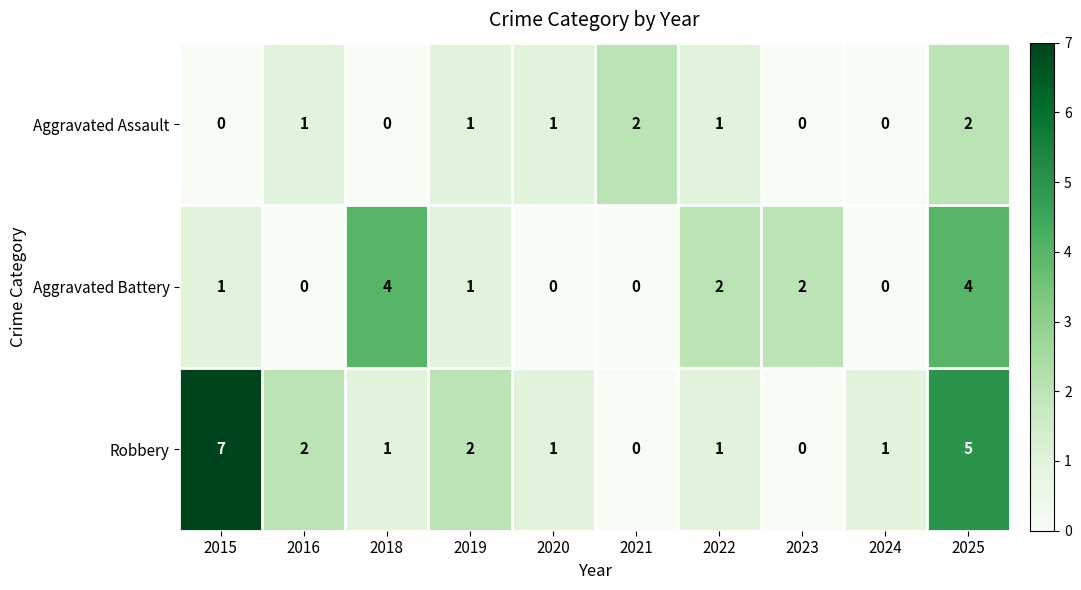

How many Aggravated Assault values are between 0 and 1?

8